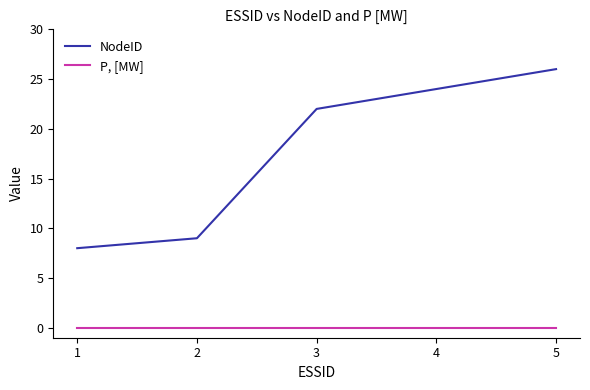

How many lines are shown in the chart?

2